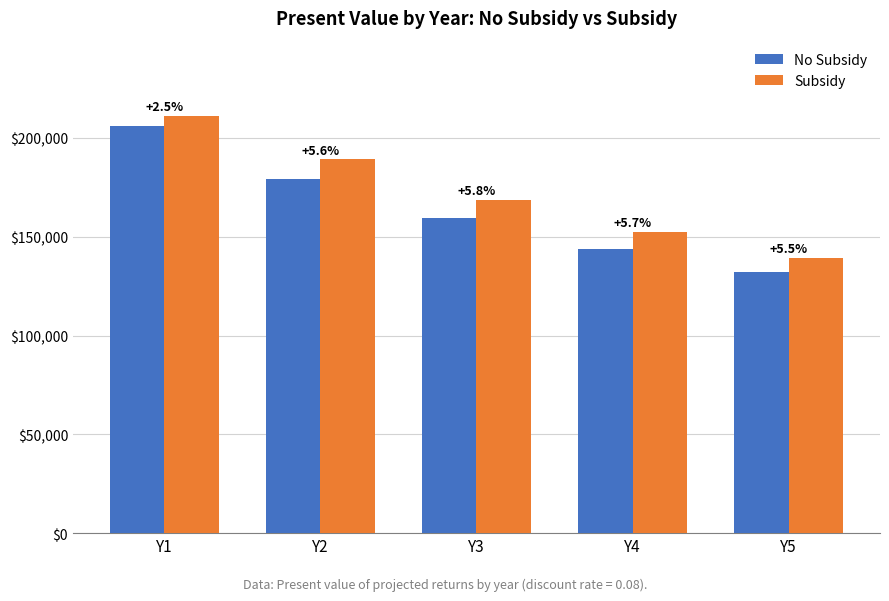

Between Y4 and Y5, which is larger?

Y4